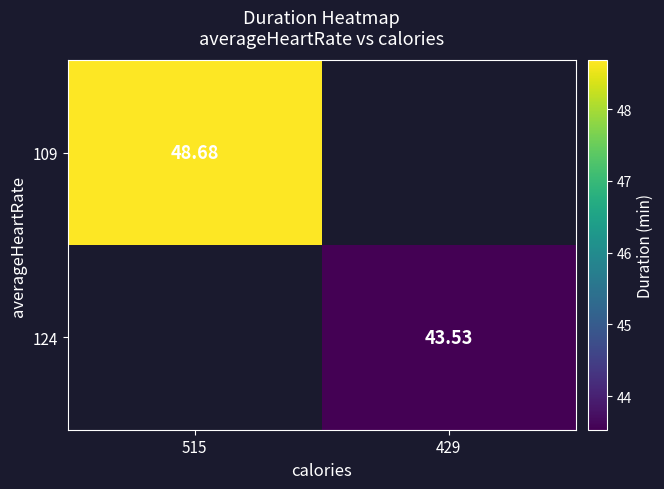

At which label does 109 reach its peak?

515